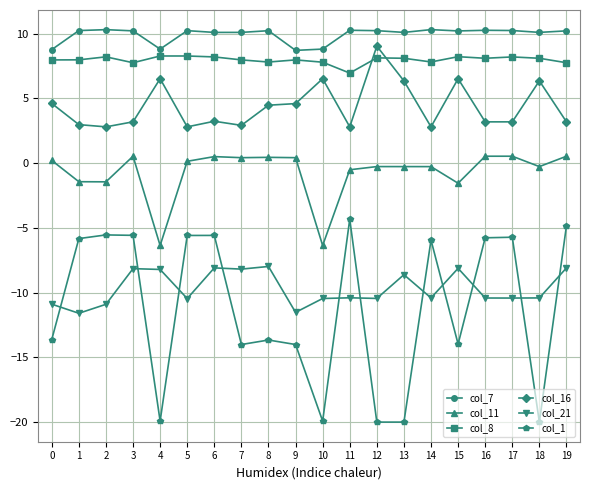

What is the minimum value shown in the chart?

-20.0